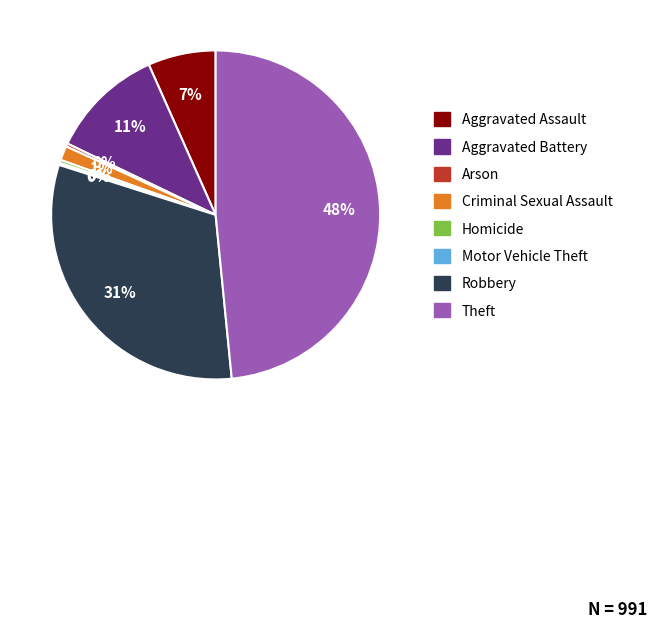

True or false: Robbery accounts for 31% of the total.

True